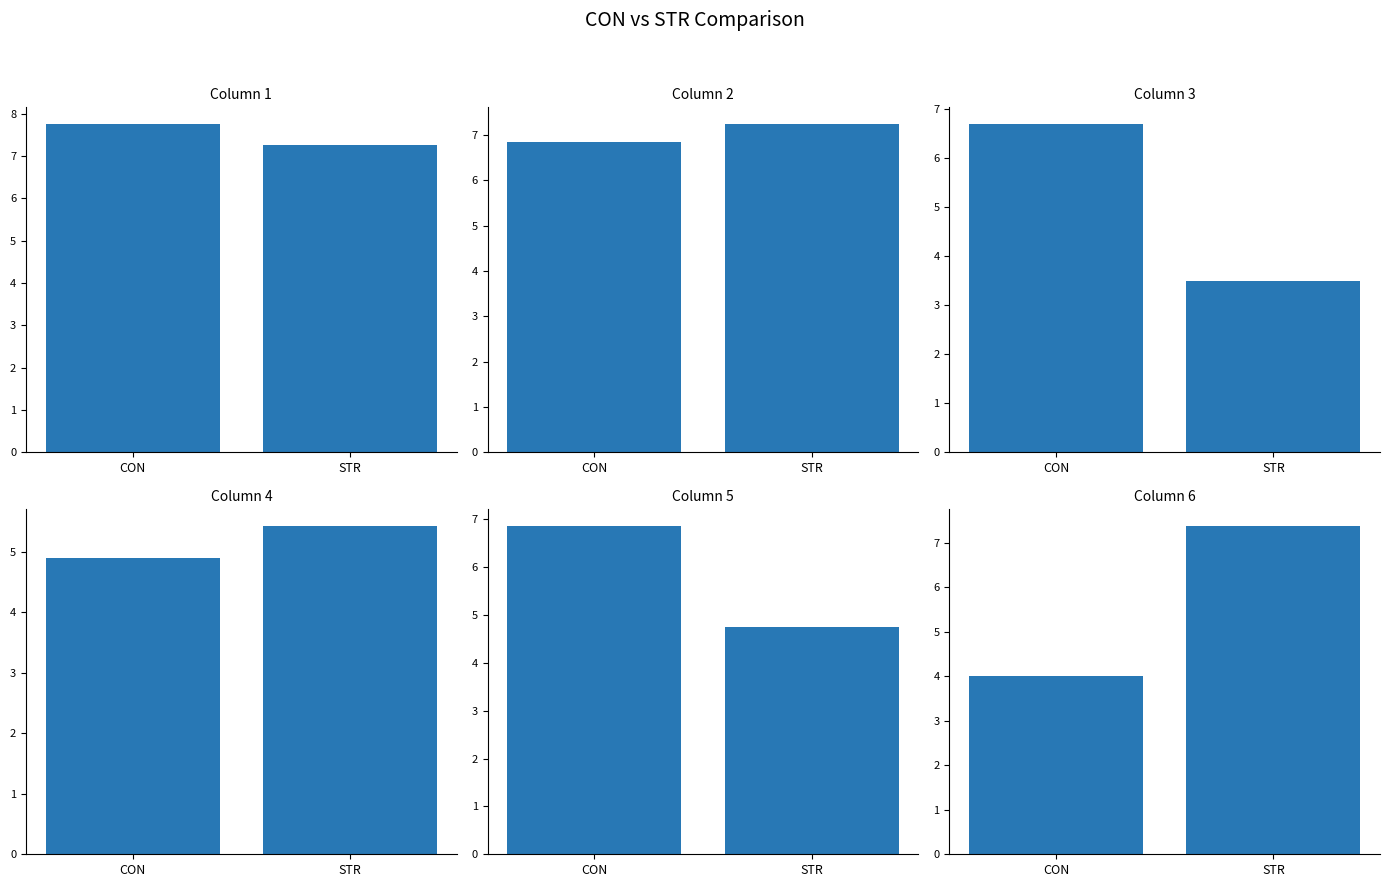

What is the minimum value for Column 6?

4.0